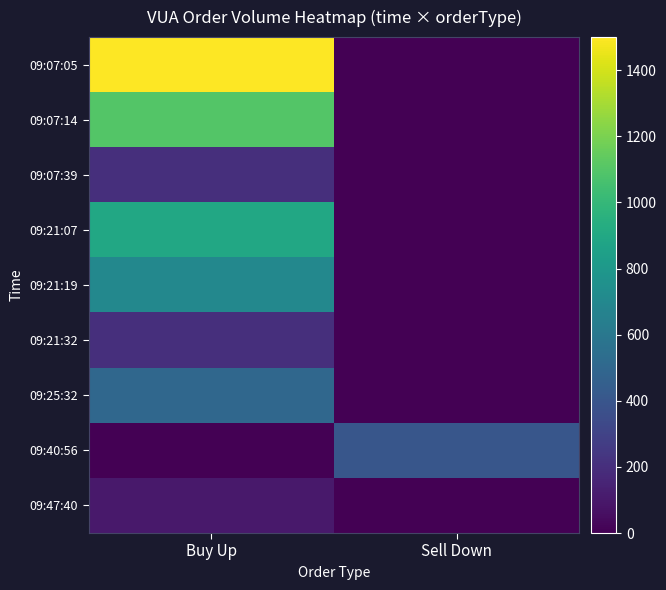

Which label corresponds to the smallest value in the chart?

Sell Down